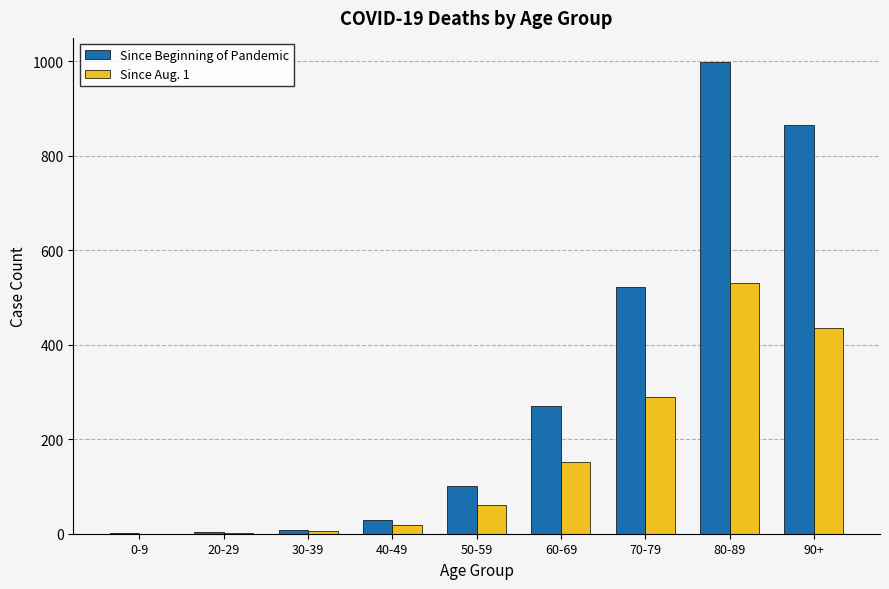

What is the sum of all Since Beginning of Pandemic values?

2796